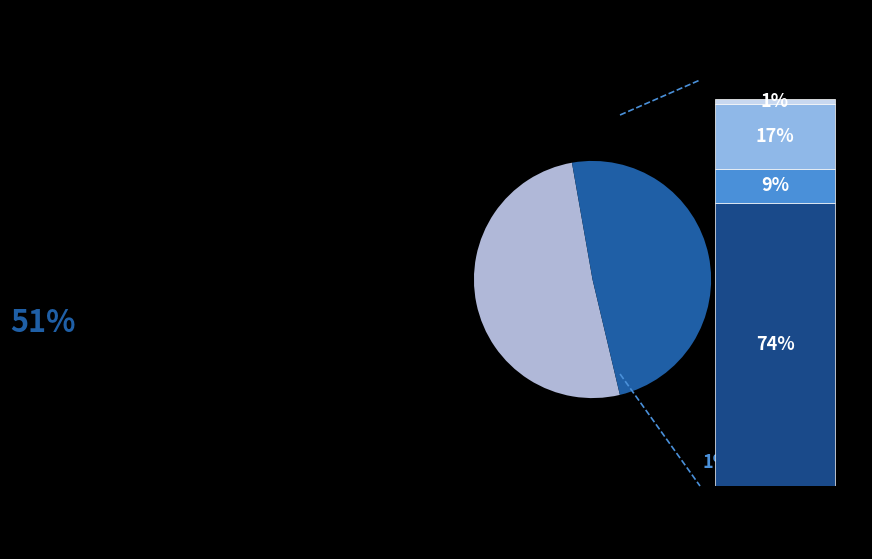

Is 1 the majority of the pie?

No